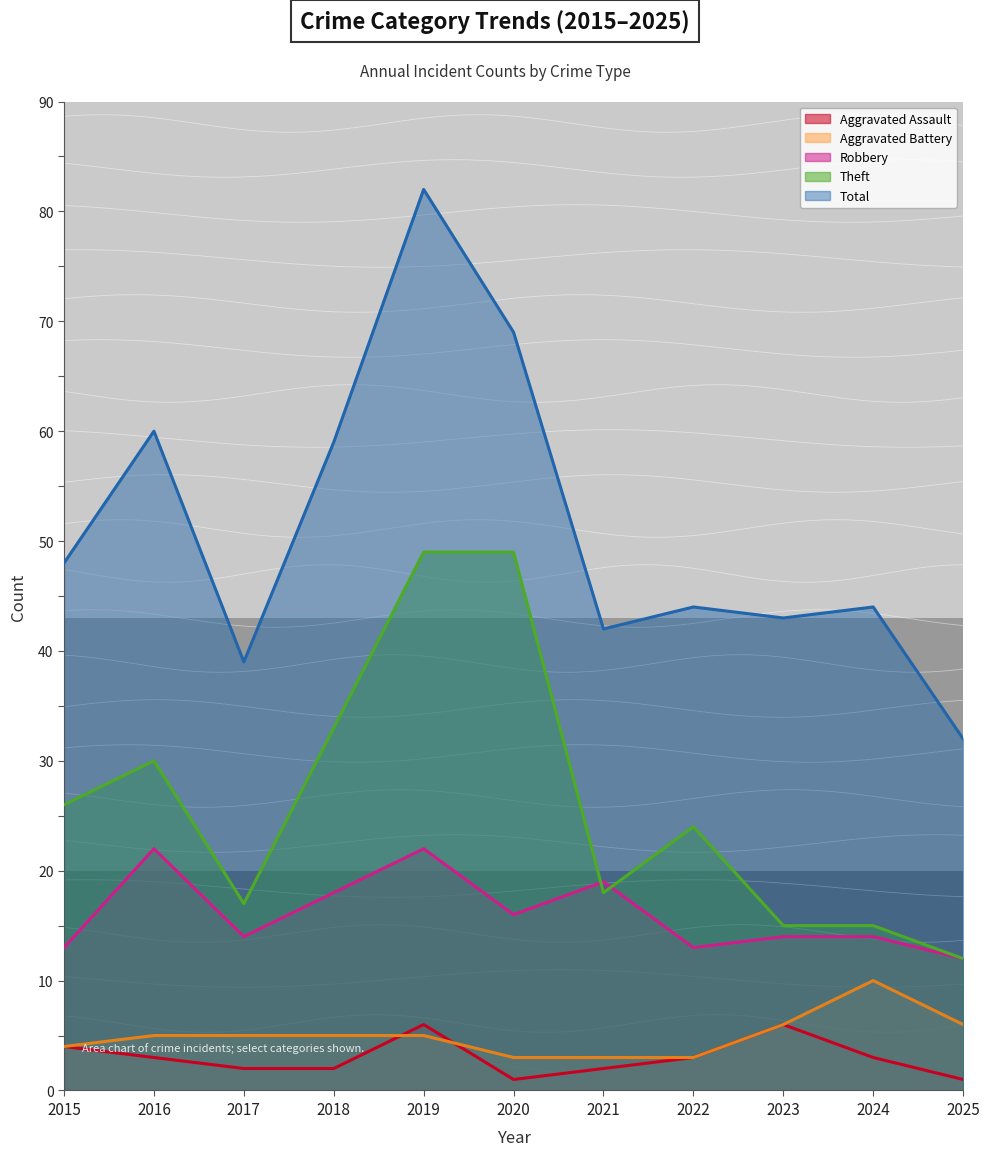

True or false: Aggravated Assault has a value of 3 at 2017.

False